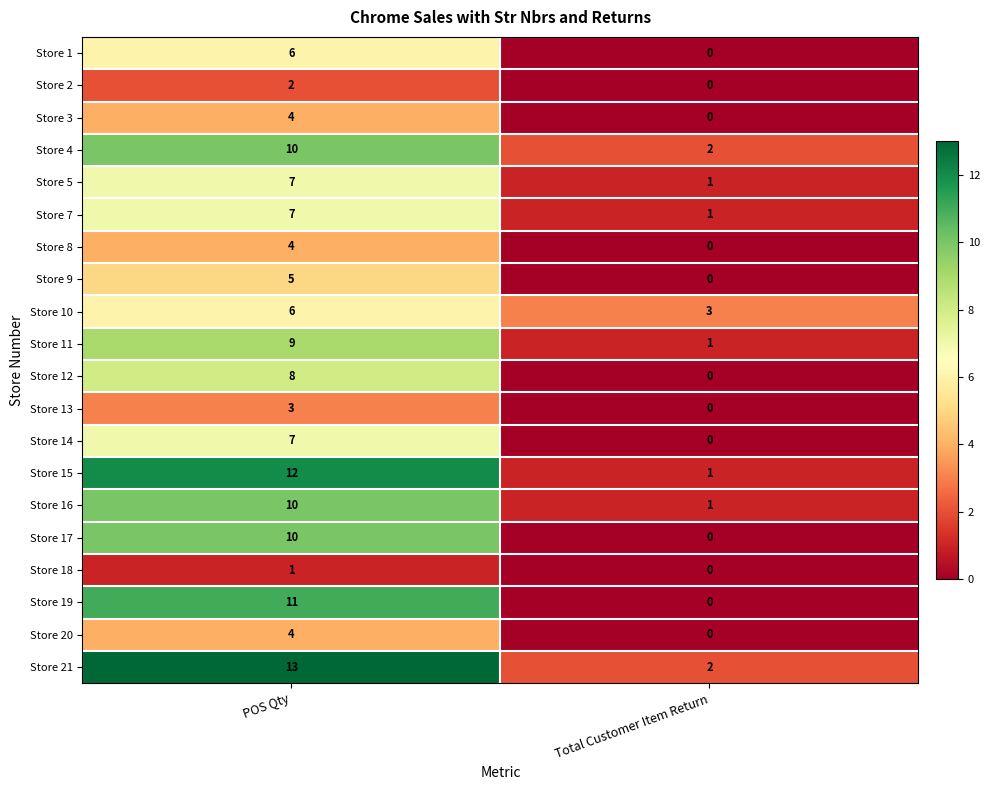

Rank the categories by Store 14 value from highest to lowest.

POS Qty, Total Customer Item Return